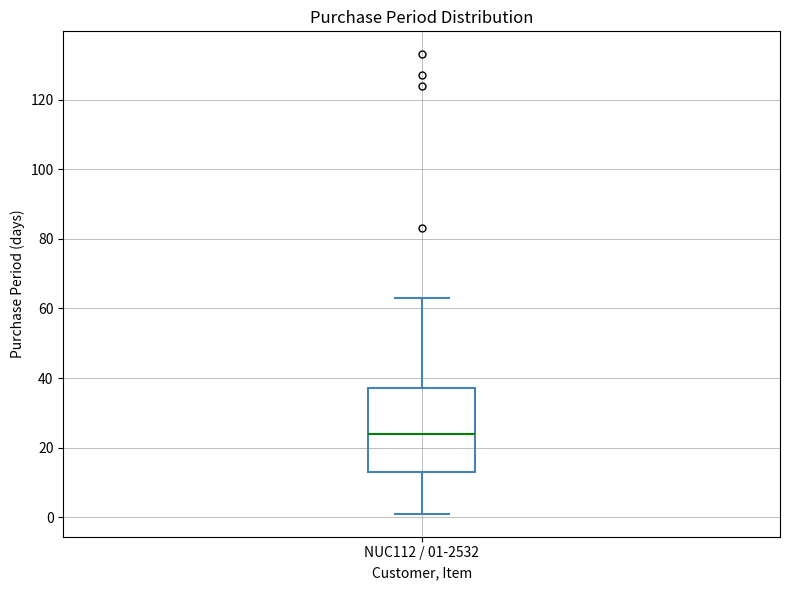

Where is the lower edge of the box for NUC112 / 01-2532 on the y-axis? The values are not printed on the chart, so give them approximately, as read against the axis.

14